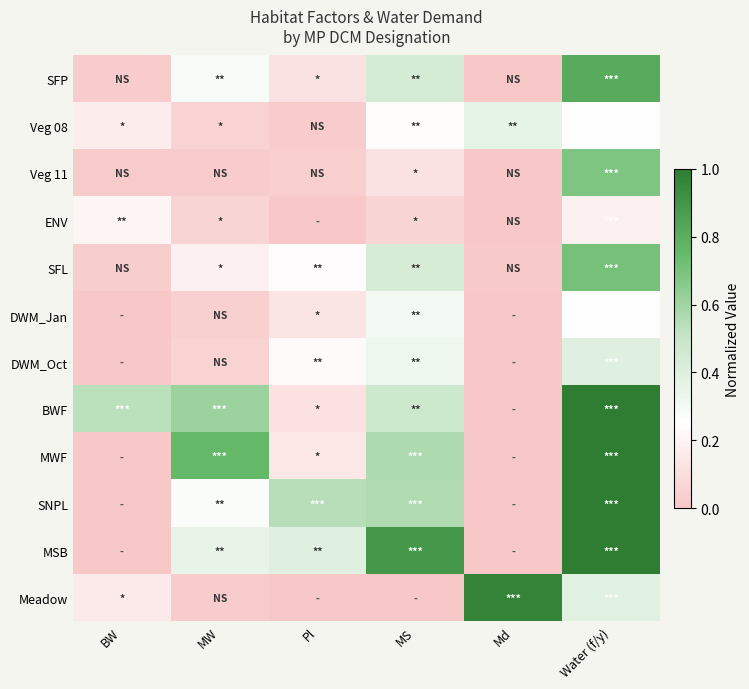

Rank the series at Water (f/y) from highest to lowest value.

BWF, MWF, SNPL, MSB, SFP, SFL, Veg 11, DWM_Oct, Meadow, Veg 08, DWM_Jan, ENV